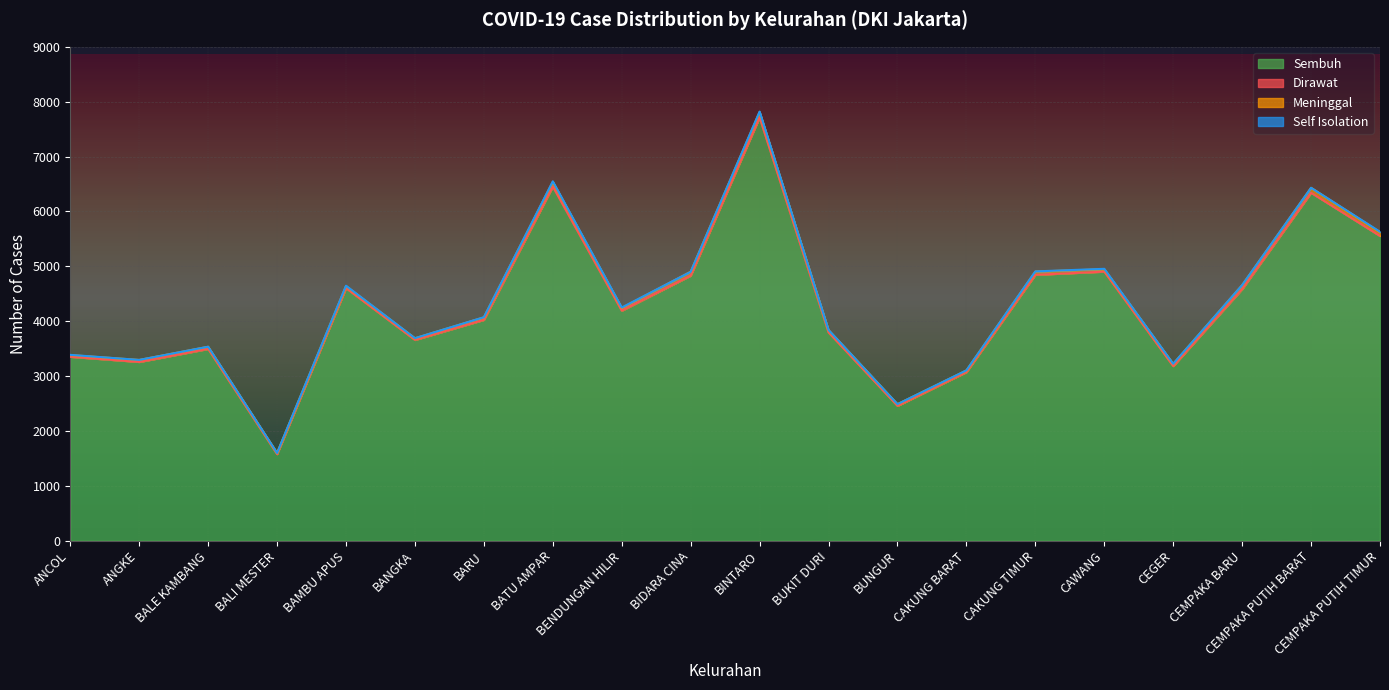

Which category has the highest value in the Sembuh series?

BINTARO